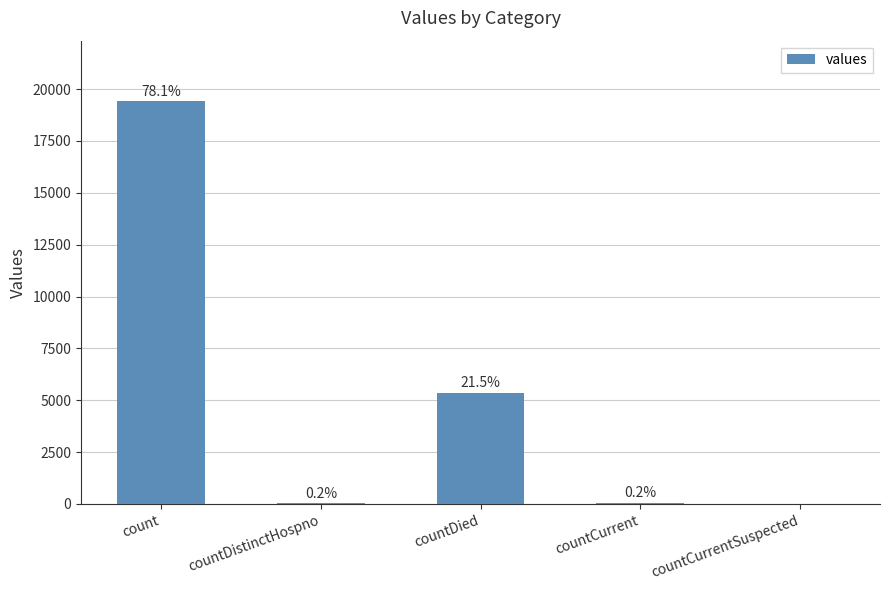

At which label is the value closest to 9710?

countDied